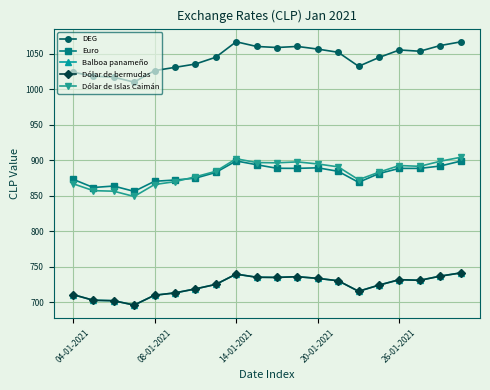

Does the chart have visible grid lines?

Yes